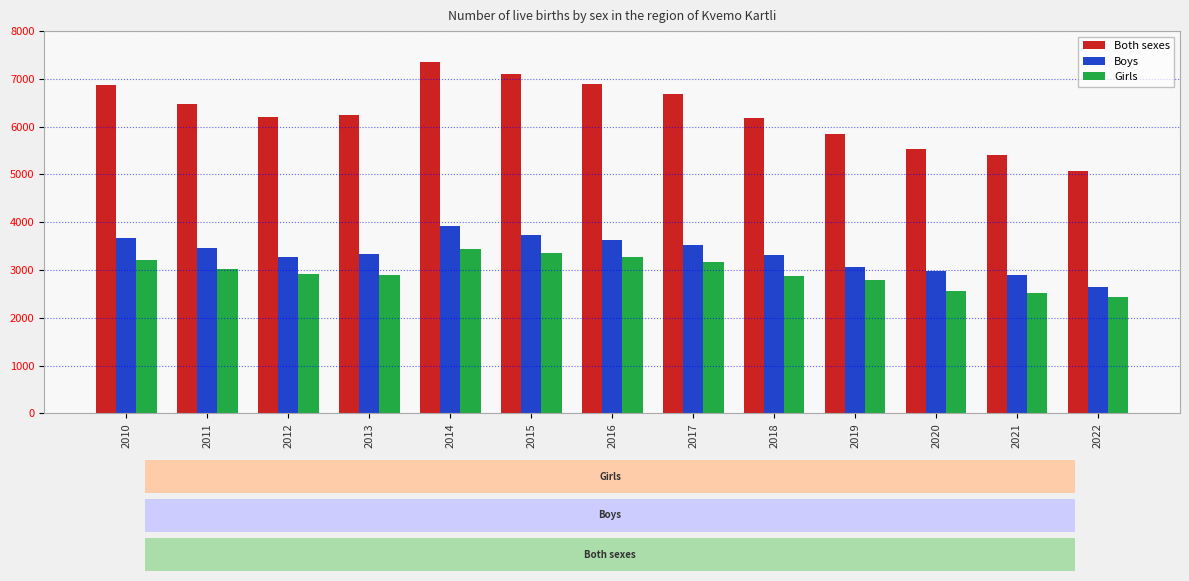

Rank the series at 2010 from lowest to highest value.

Girls, Boys, Both sexes